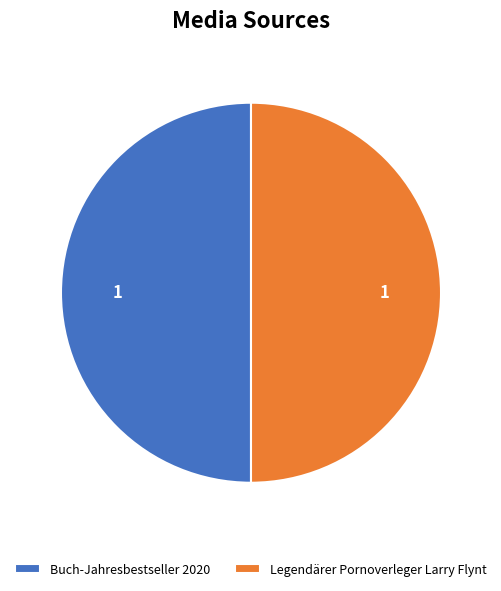

How many slices are in this pie chart?

2